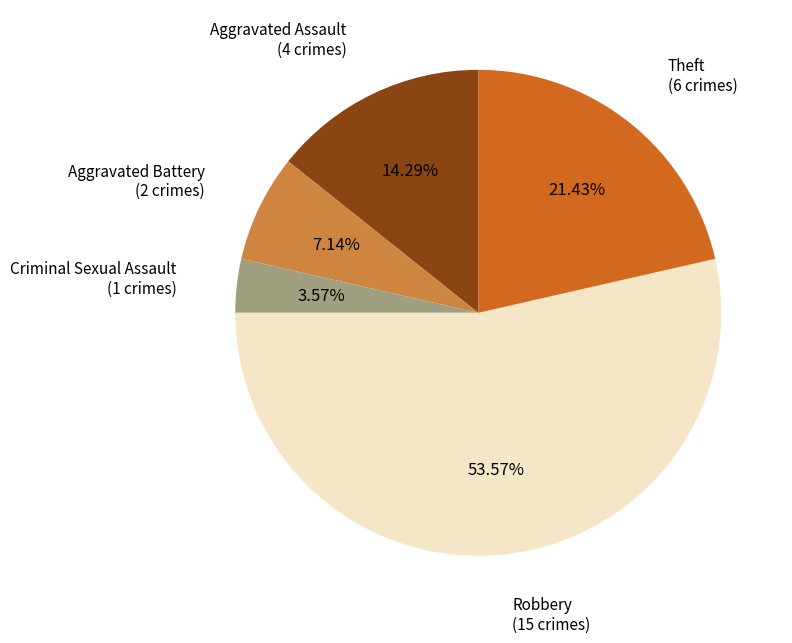

How many slices are in this pie chart?

5